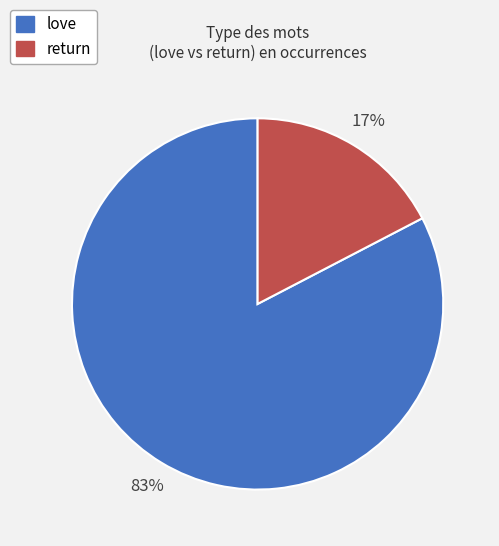

To the nearest percent, what is the combined percentage of return and love?

100%